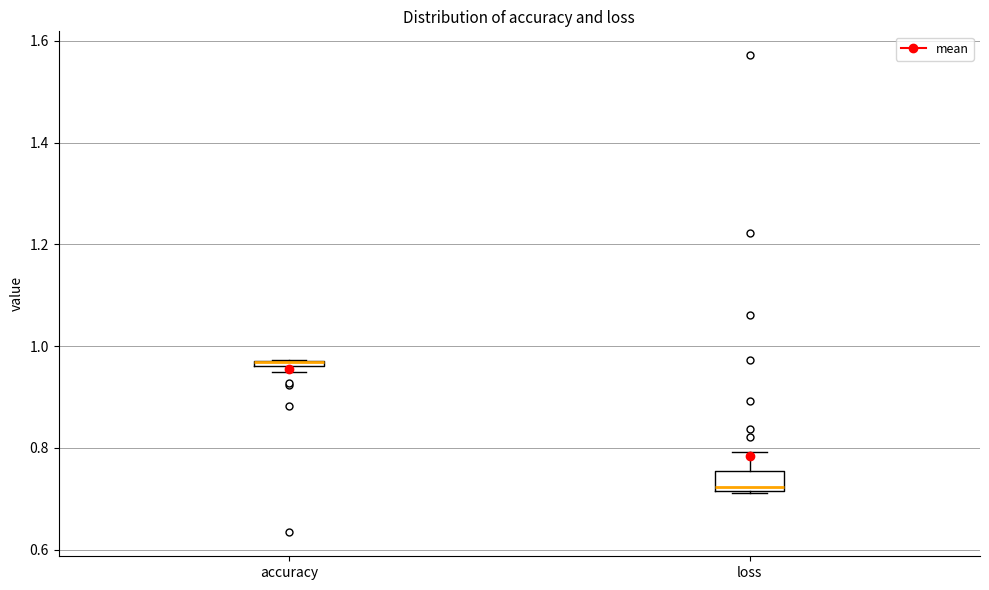

Which box is the tallest, from its lower edge to its upper edge?

loss